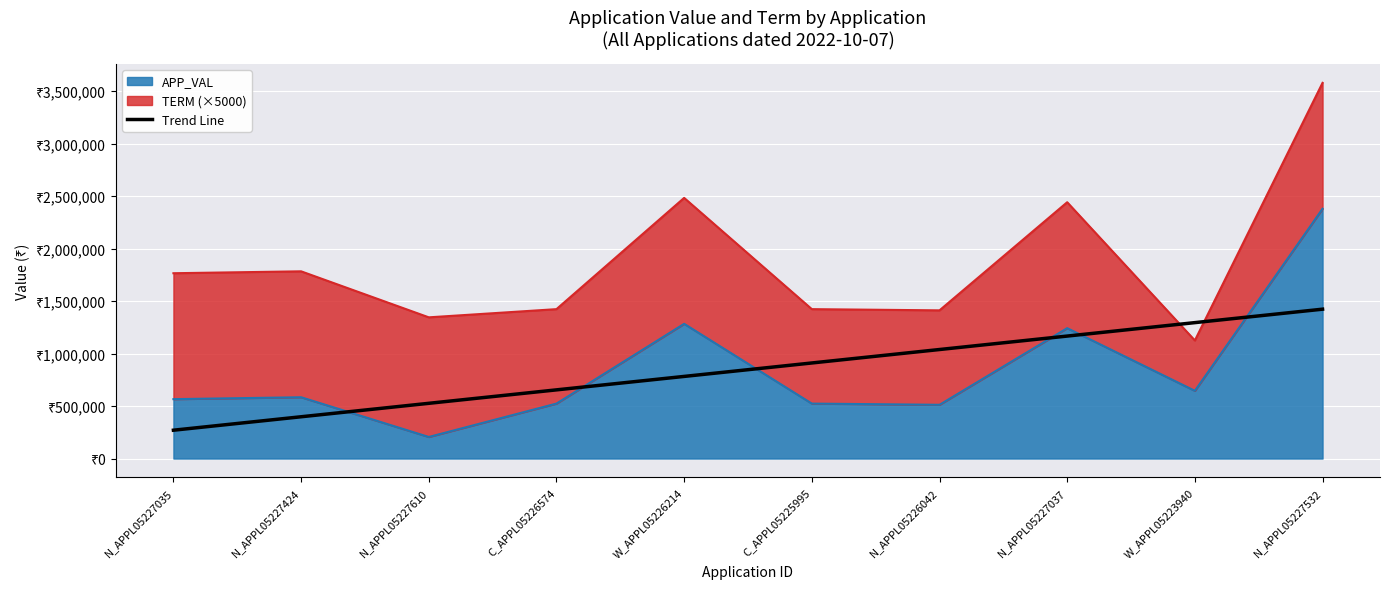

Between C_APPL05226574 and N_APPL05227610, which is larger?

C_APPL05226574